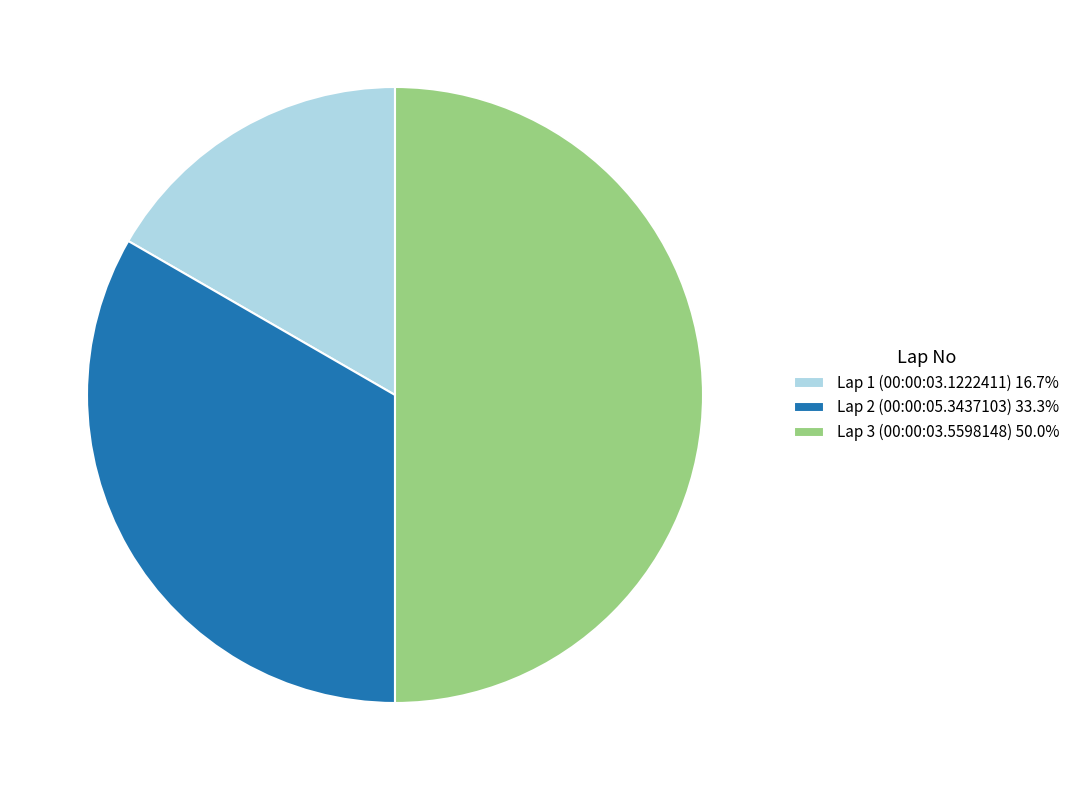

Does Lap 1 (00:00:03.1222411) 16.7% represent more than half of the total?

No